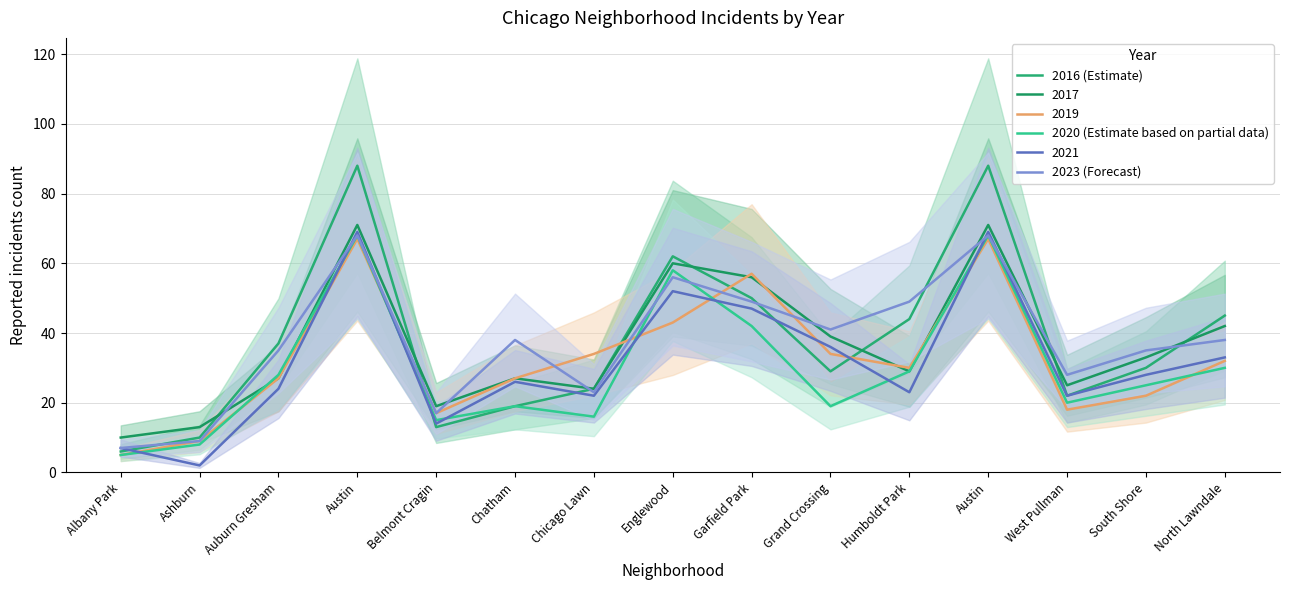

Between which two adjacent categories do 2020 (Estimate based on partial data) and 2016 (Estimate) first intersect?

Austin and Belmont Cragin